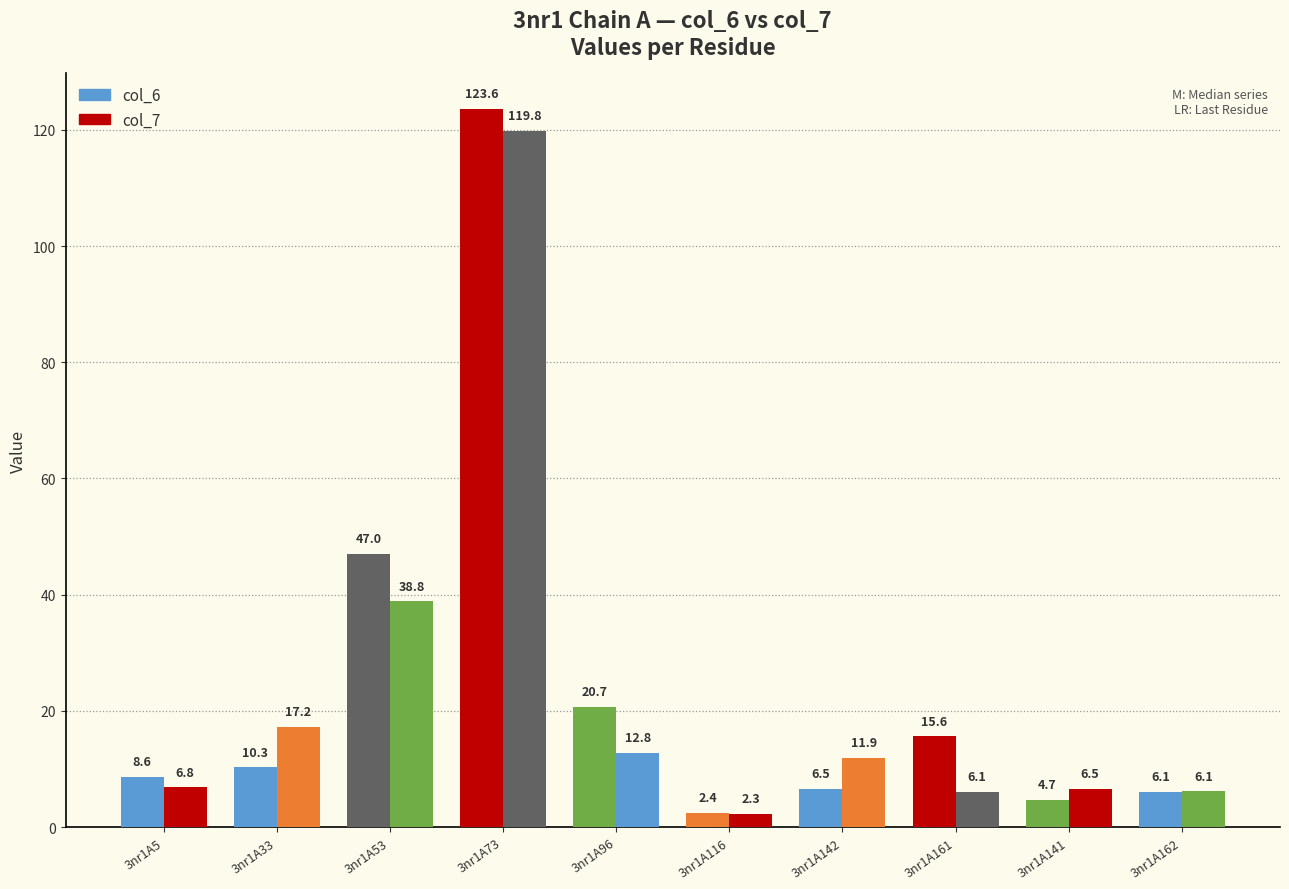

How many values in the col_7 series exceed 11?

5